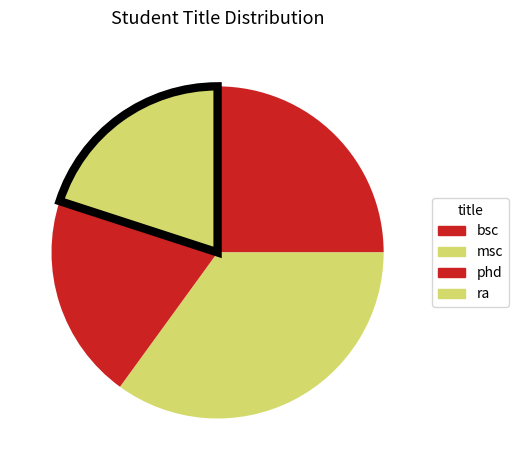

Which category has the smallest portion of the pie?

phd